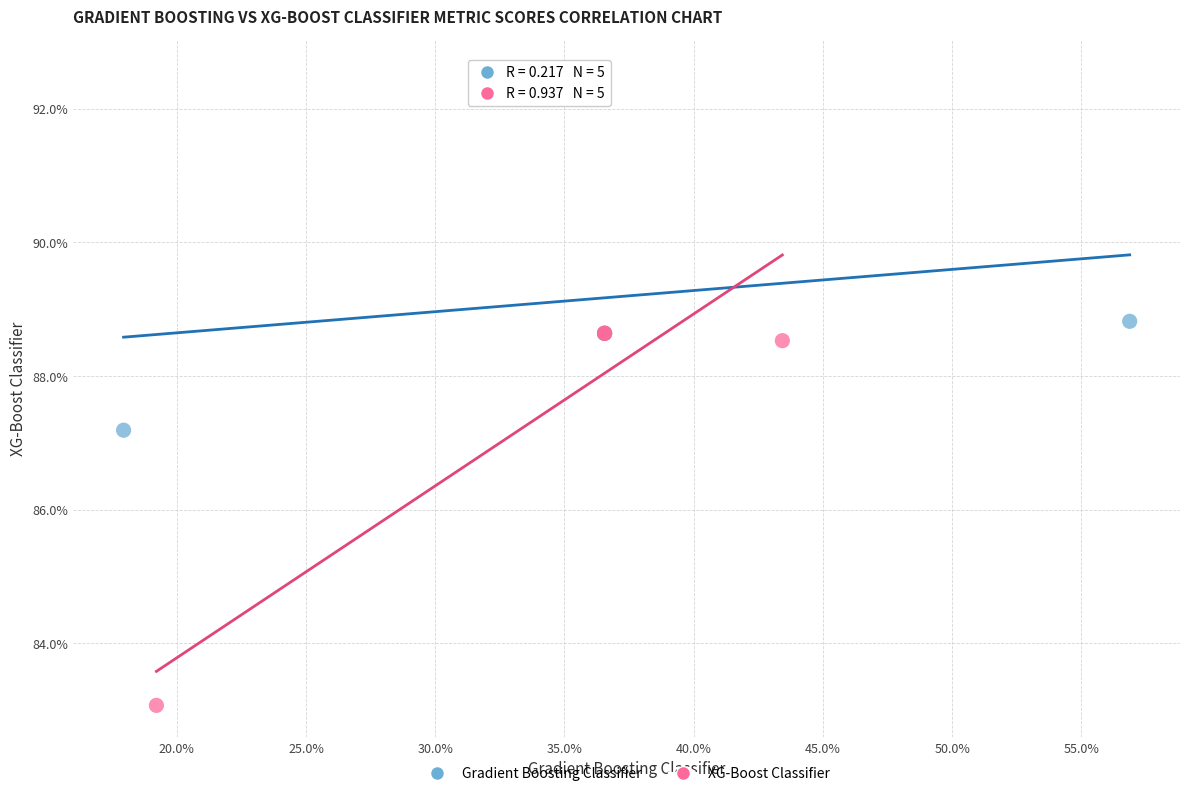

Which series reaches the maximum Y coordinate?

Gradient Boosting Classifier